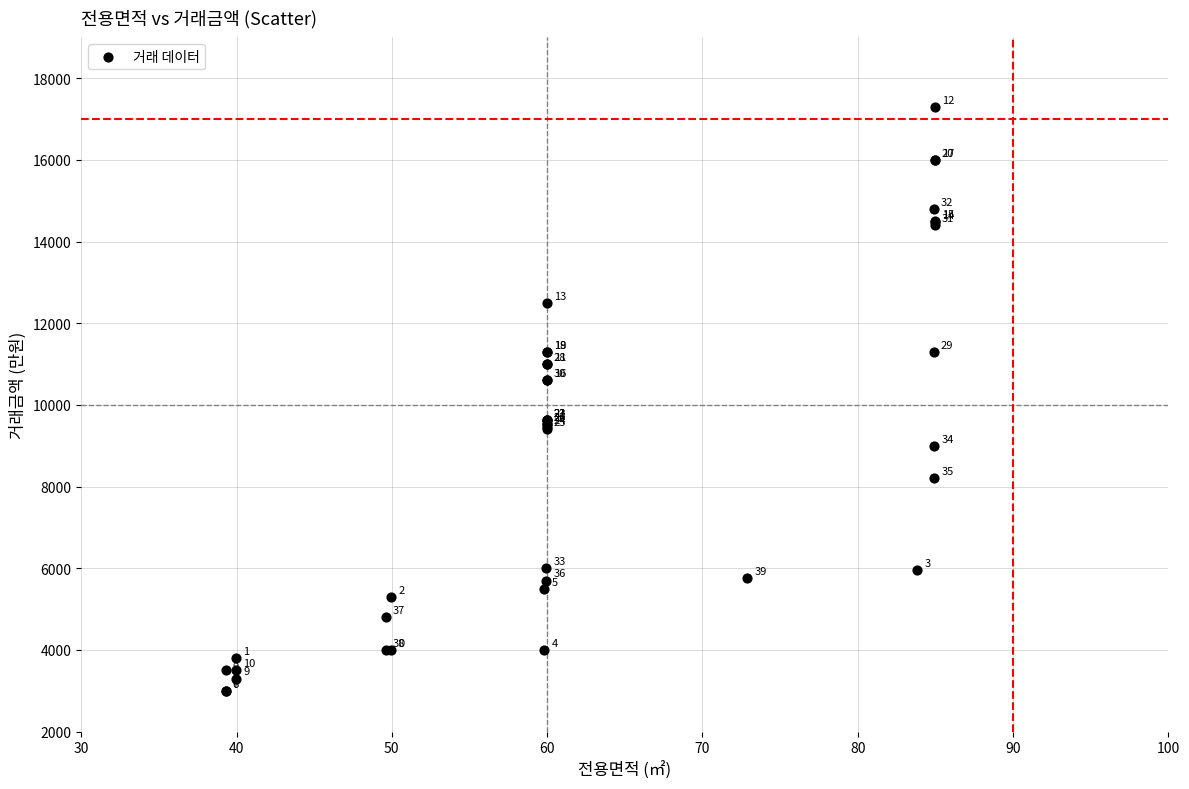

What Y value in the scatter plot is closest to 10150?

10600